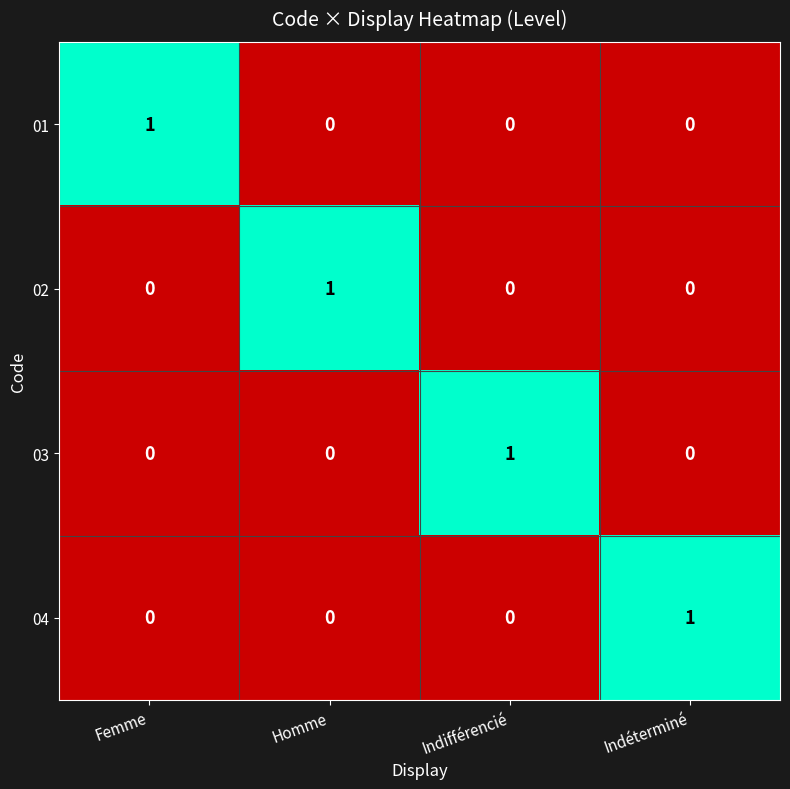

Reading left to right, list all the values displayed in this chart.

01: Femme=1	Homme=0	Indifférencié=0	Indéterminé=0
02: Femme=0	Homme=1	Indifférencié=0	Indéterminé=0
03: Femme=0	Homme=0	Indifférencié=1	Indéterminé=0
04: Femme=0	Homme=0	Indifférencié=0	Indéterminé=1